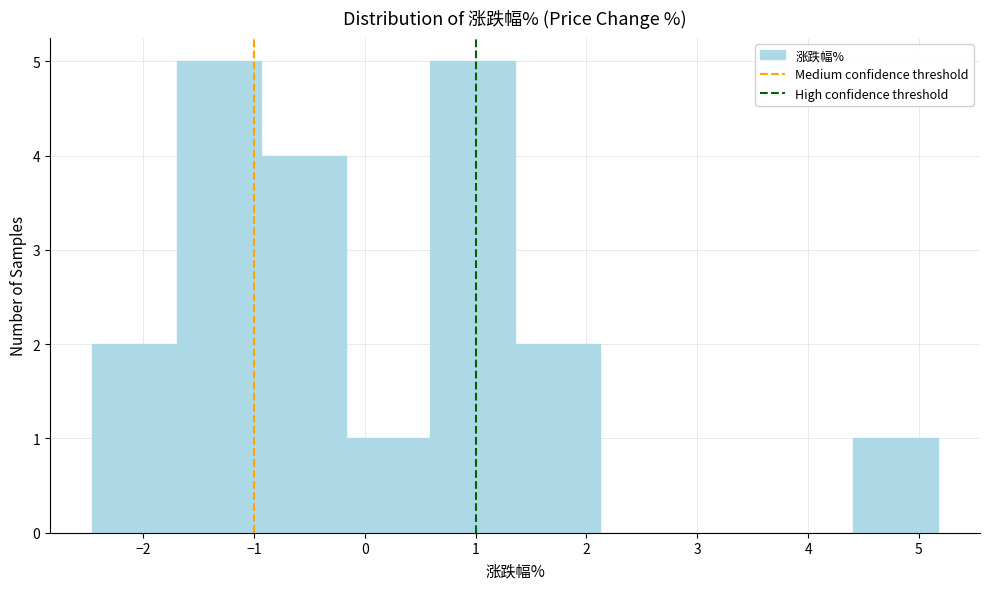

Reading left to right, transcribe this chart: for each bar, give the range it covers on the x-axis and its height. Neither the bar edges nor the heights are printed on the chart, so give them approximately, as read against the axes.

-2.5 to -1.7: 2
-1.7 to -0.9: 5
-0.9 to -0.2: 4
-0.2 to 0.6: 1
0.6 to 1.4: 5
1.4 to 2.1: 2
2.1 to 2.9: 0
2.9 to 3.6: 0
3.6 to 4.4: 0
4.4 to 5.2: 1